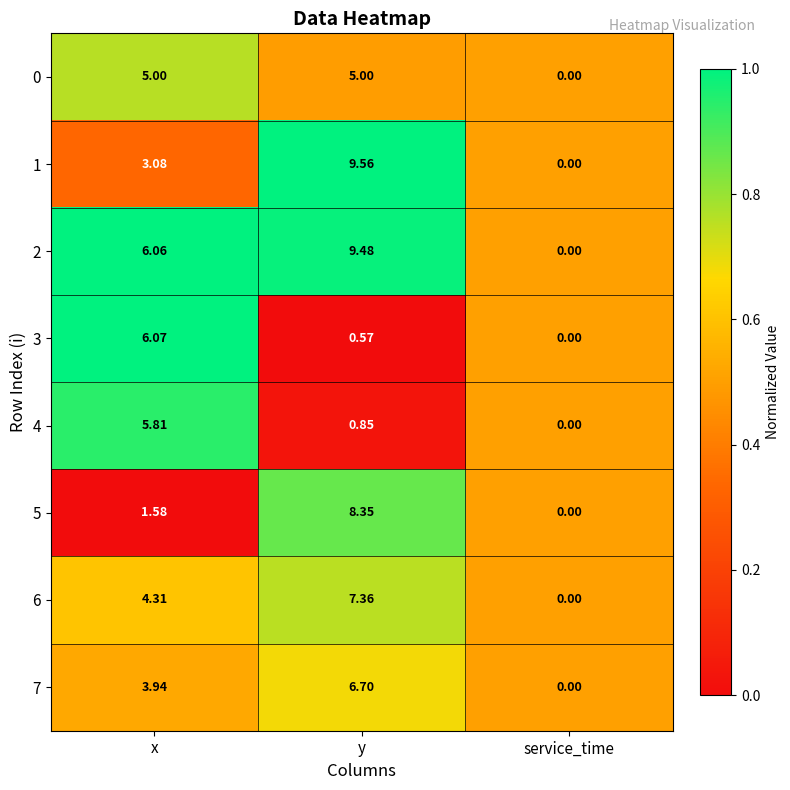

Rank the categories by 4 value from highest to lowest.

x, y, service_time